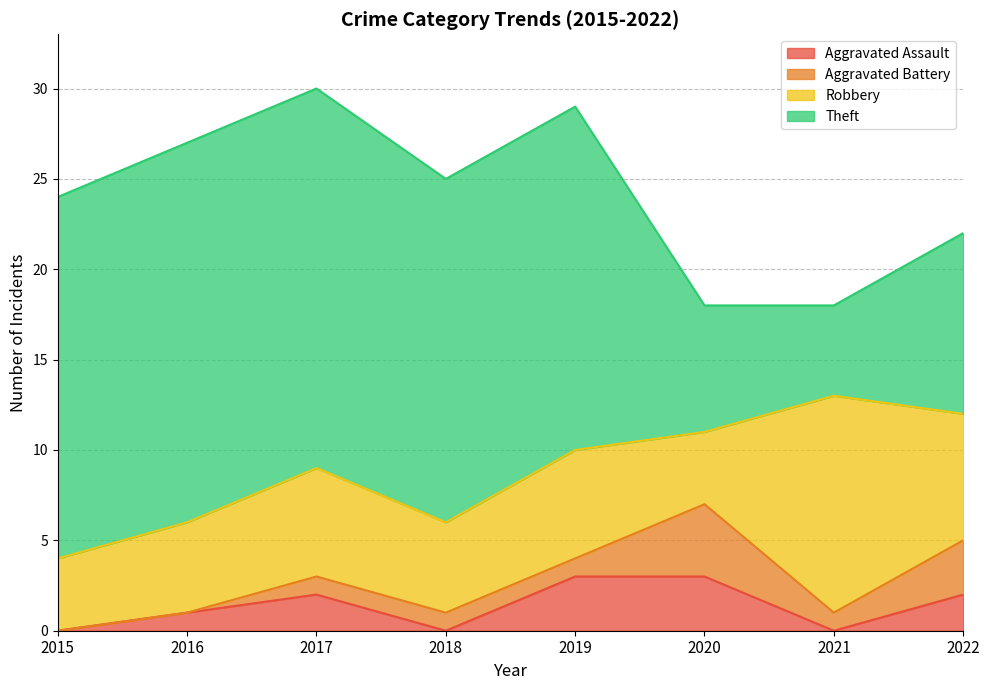

At how many categories does at least one series exceed 17?

5